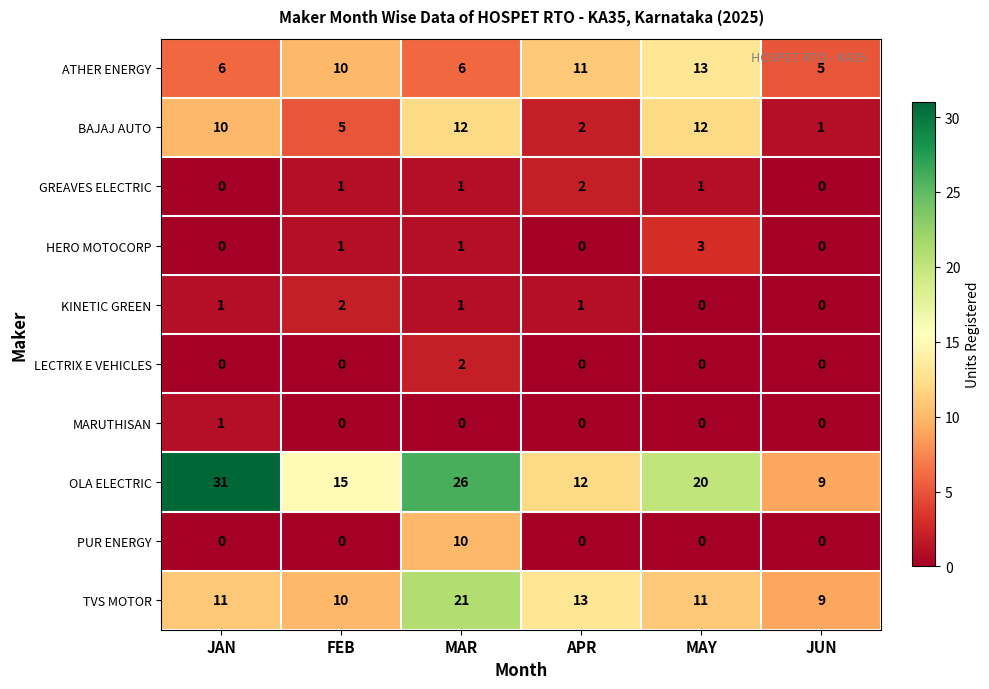

Rank the categories by OLA ELECTRIC value from lowest to highest.

JUN, APR, FEB, MAY, MAR, JAN